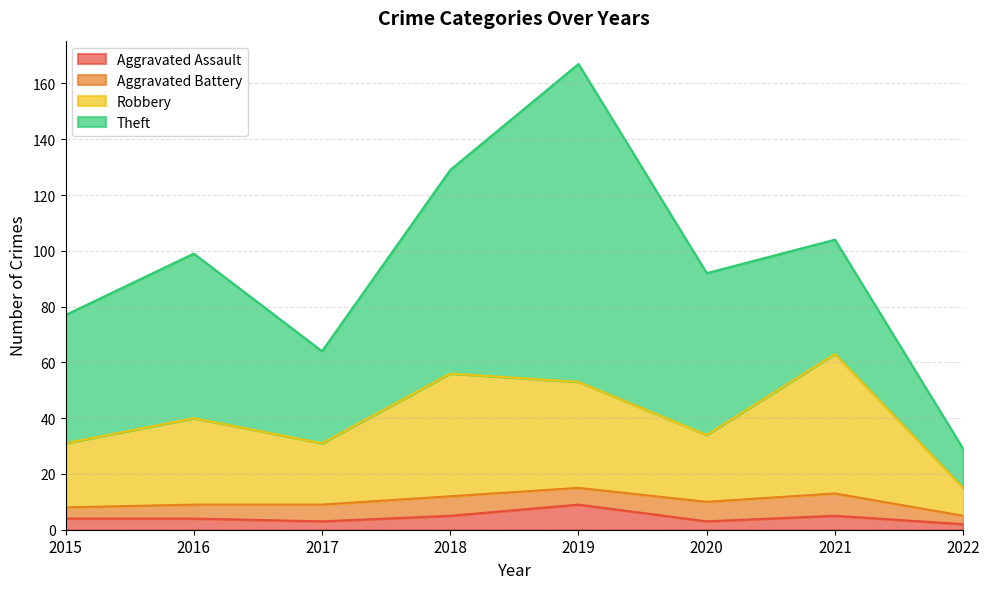

Is it true that Aggravated Assault equals 4 at 2015?

True